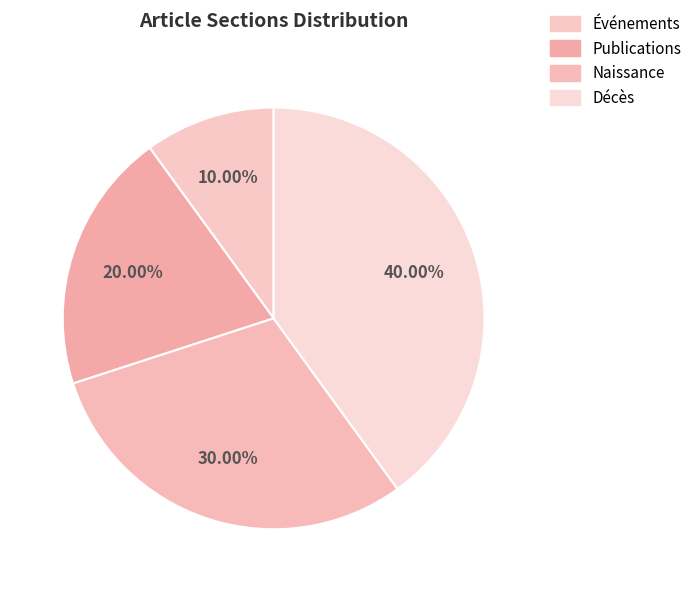

What percentage is the Naissance slice, to the nearest percent?

30%